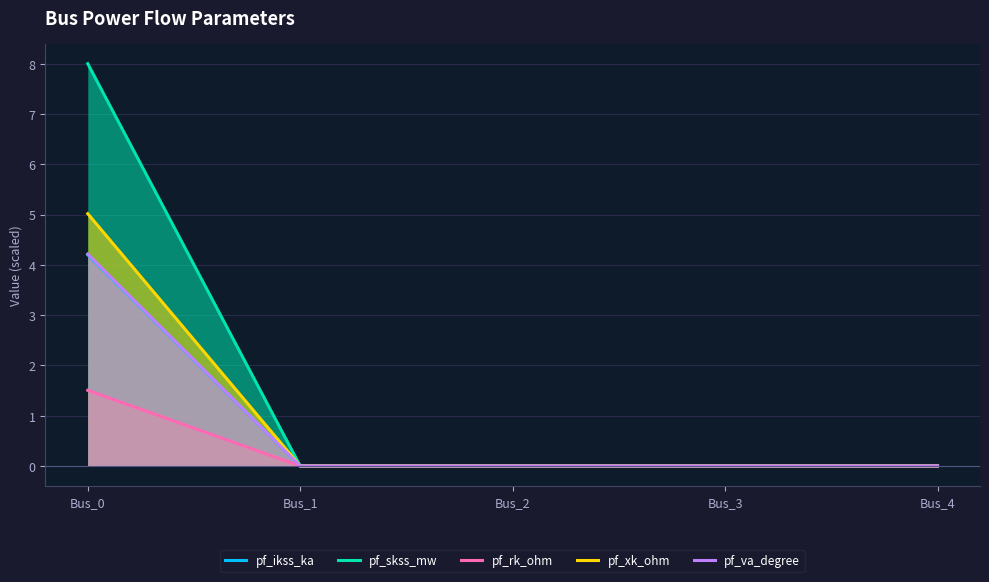

Between Bus_4 and Bus_1, which is larger?

Bus_4